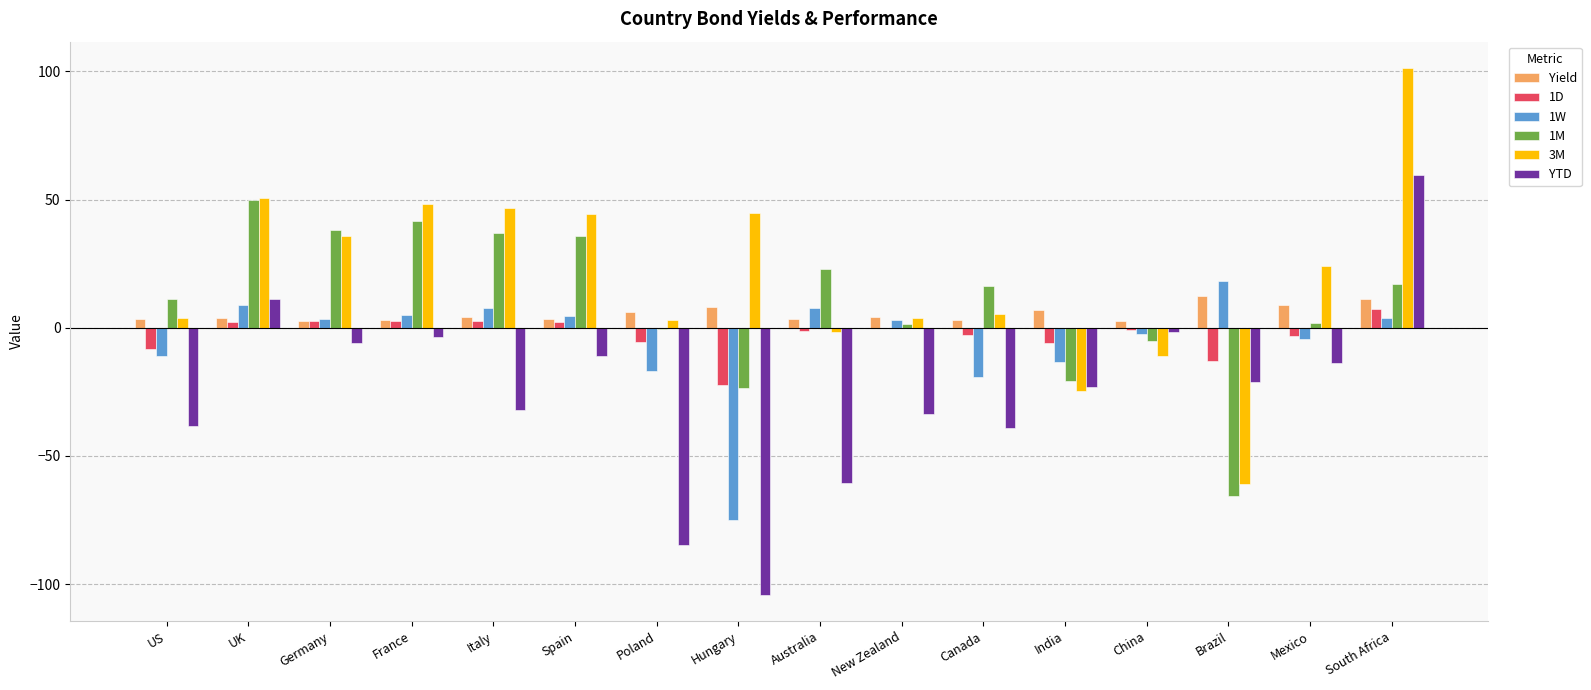

Is the value of 3M at Italy greater than the value of Yield at Germany?

Yes